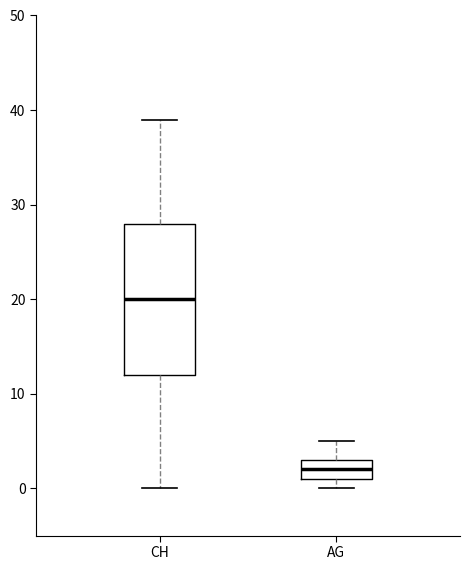

Which box has the highest median line?

CH